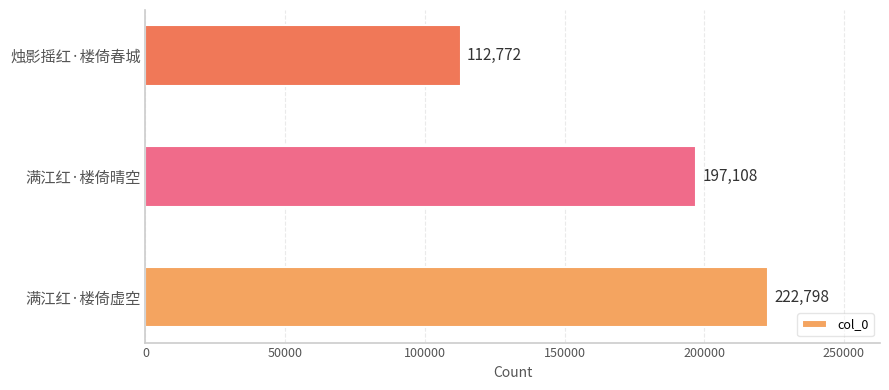

True or false: the data shows 122062 at 满江红·楼倚晴空.

False